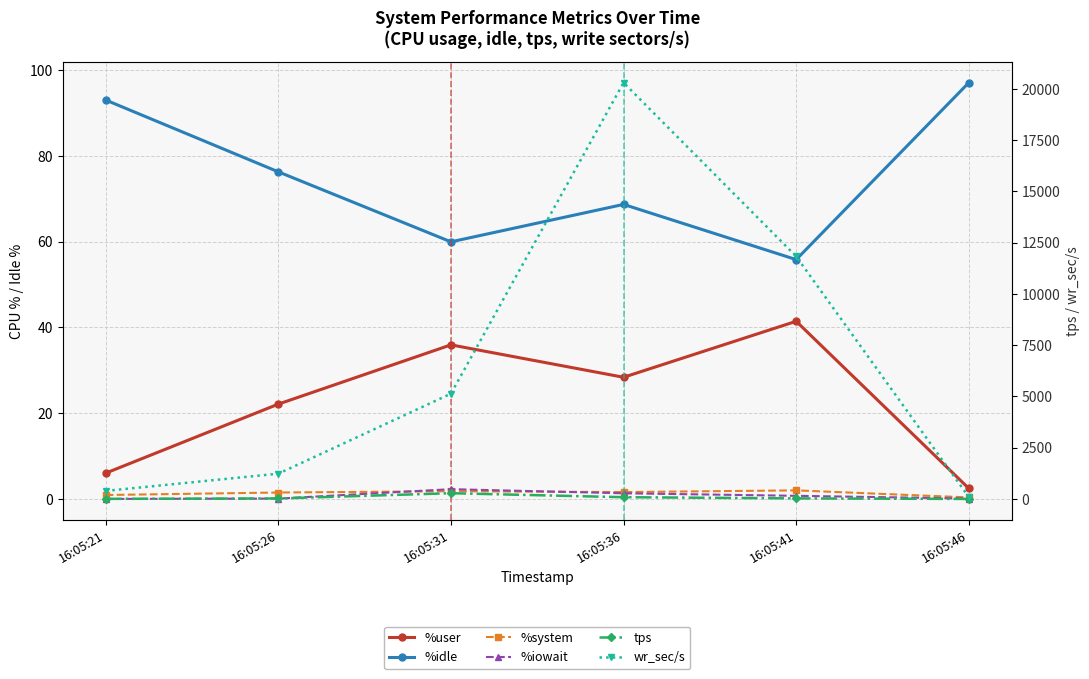

Reading right to left, what are all the values shown in this chart?

%user: 16:05:46=2.5	16:05:41=41.4	16:05:36=28.4	16:05:31=35.9	16:05:26=22.1	16:05:21=6.0
%idle: 16:05:46=97.1	16:05:41=55.8	16:05:36=68.7	16:05:31=60.0	16:05:26=76.3	16:05:21=93.0
%system: 16:05:46=0.3	16:05:41=2.0	16:05:36=1.6	16:05:31=1.8	16:05:26=1.5	16:05:21=0.9
%iowait: 16:05:46=0.1	16:05:41=0.7	16:05:36=1.3	16:05:31=2.3	16:05:26=0.1	16:05:21=0.0
tps: 16:05:46=1.6	16:05:41=28.4	16:05:36=86.6	16:05:31=281.2	16:05:26=24.8	16:05:21=5.6
wr_sec/s: 16:05:46=96.0	16:05:41=11827.2	16:05:36=20299.2	16:05:31=5134.4	16:05:26=1233.6	16:05:21=393.6